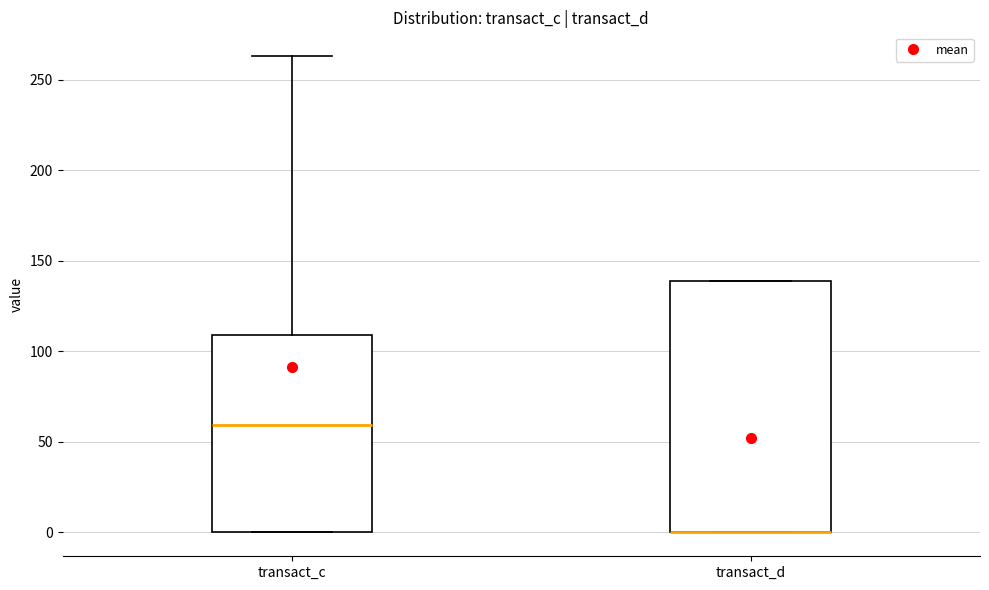

Reading left to right, transcribe this box plot: for each box, give where its median line is, the range the box spans, and where its two whiskers end, as read against the y-axis. The values are not printed on the chart, so give them approximately, as read against the axis.

transact_c: median 60, box 0 to 110, whiskers 0 to 265
transact_d: median 0 (drawn on the box's lower edge), box 0 to 140, whiskers 0 to 140